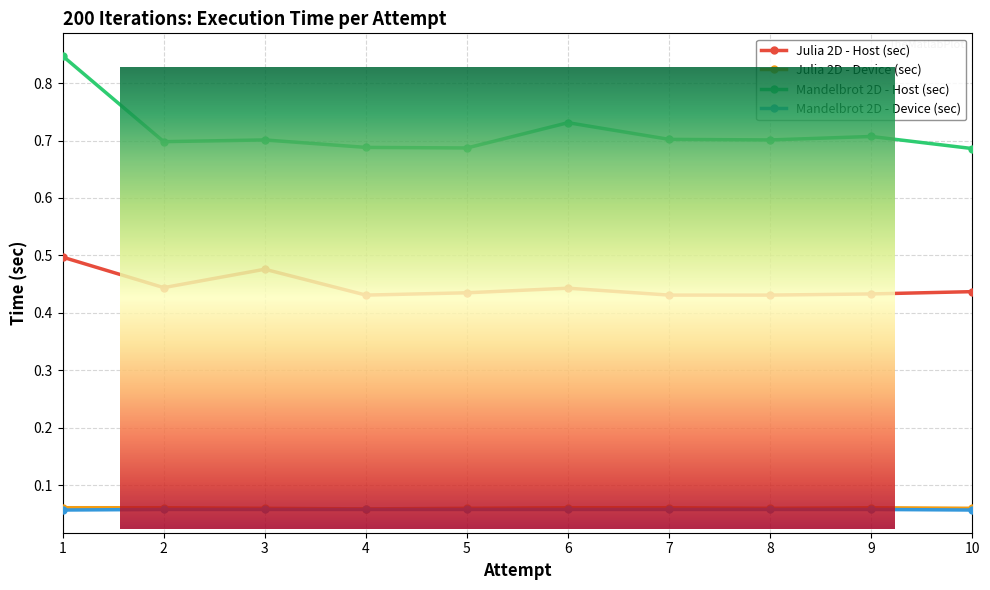

Which label corresponds to the smallest value in the chart?

1